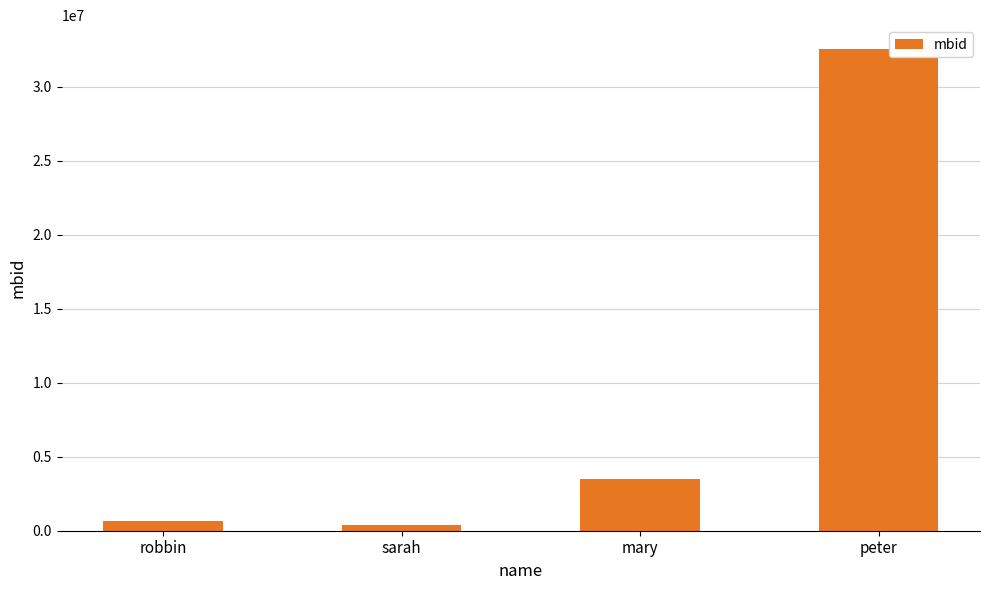

What is the difference between the values at peter and robbin?

31891370